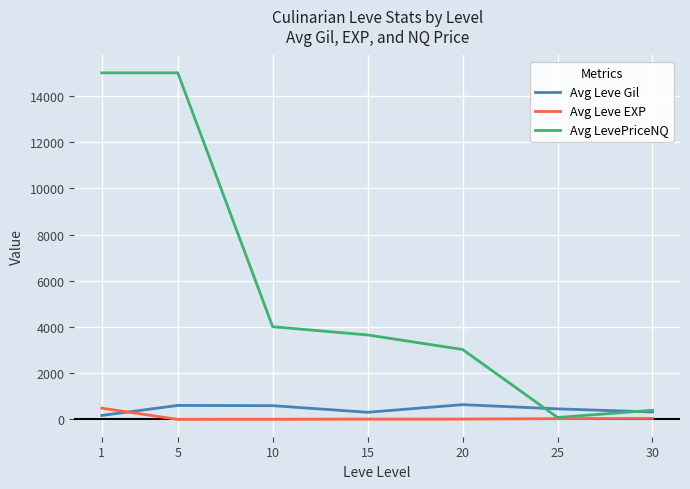

Is the value of Avg LevePriceNQ at 25 greater than the value of Avg Leve Gil at 25?

No